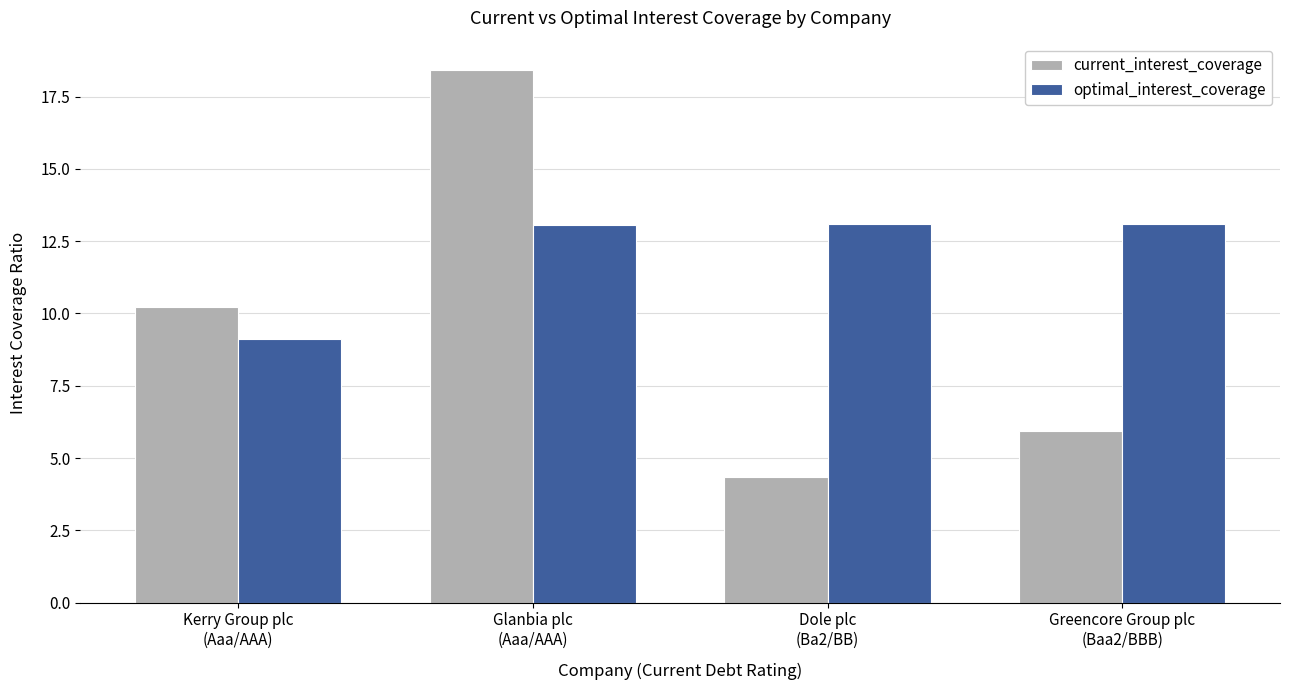

Are the bars grouped side by side (vs. stacked)?

Yes